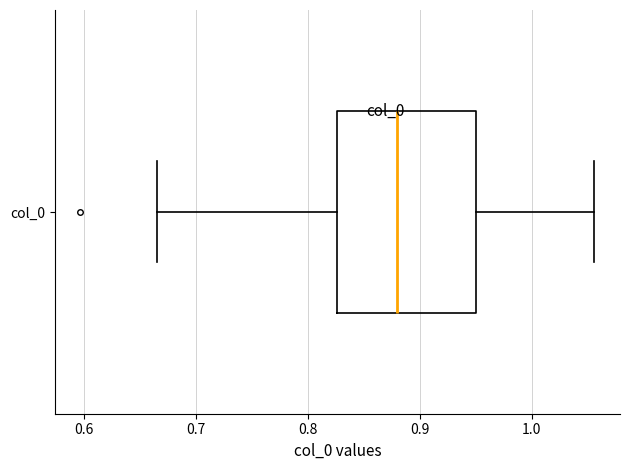

Read this box plot against the x-axis: the position of the median line, the range covered by the box, and the ends of both whiskers. The values are not printed on the chart, so give them approximately, as read against the axis.

median 0.88, box 0.83 to 0.95, whiskers 0.67 to 1.06